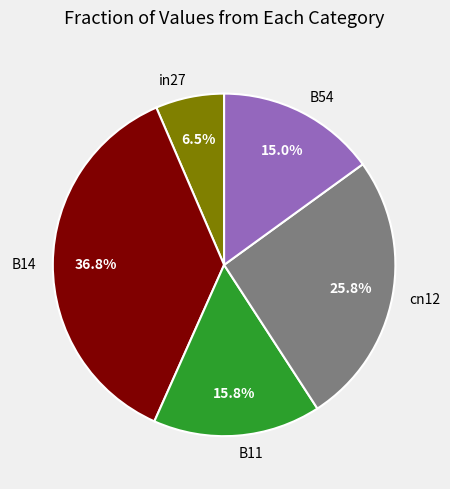

How many slices are in this pie chart?

5